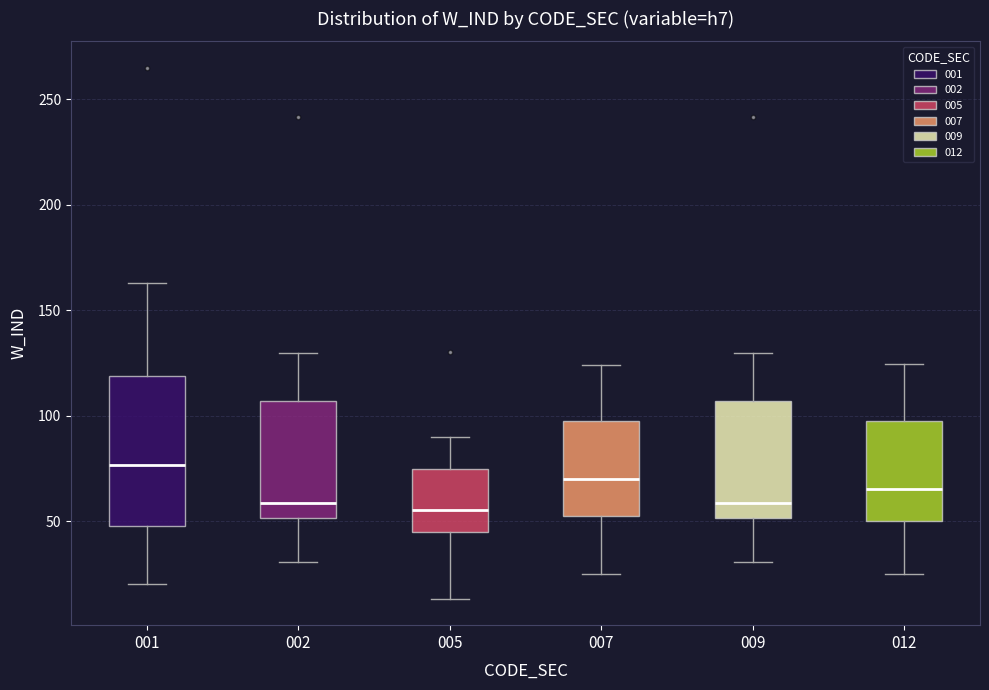

Reading left to right, read every box against the y-axis: the position of its median line, the range the box covers, and the ends of its whiskers. The values are not printed on the chart, so give them approximately, as read against the axis.

001: median 75, box 45 to 120, whiskers 20 to 165
002: median 60, box 50 to 105, whiskers 30 to 130
005: median 55, box 45 to 75, whiskers 15 to 90
007: median 70, box 55 to 100, whiskers 25 to 125
009: median 60, box 50 to 105, whiskers 30 to 130
012: median 65, box 50 to 100, whiskers 25 to 125